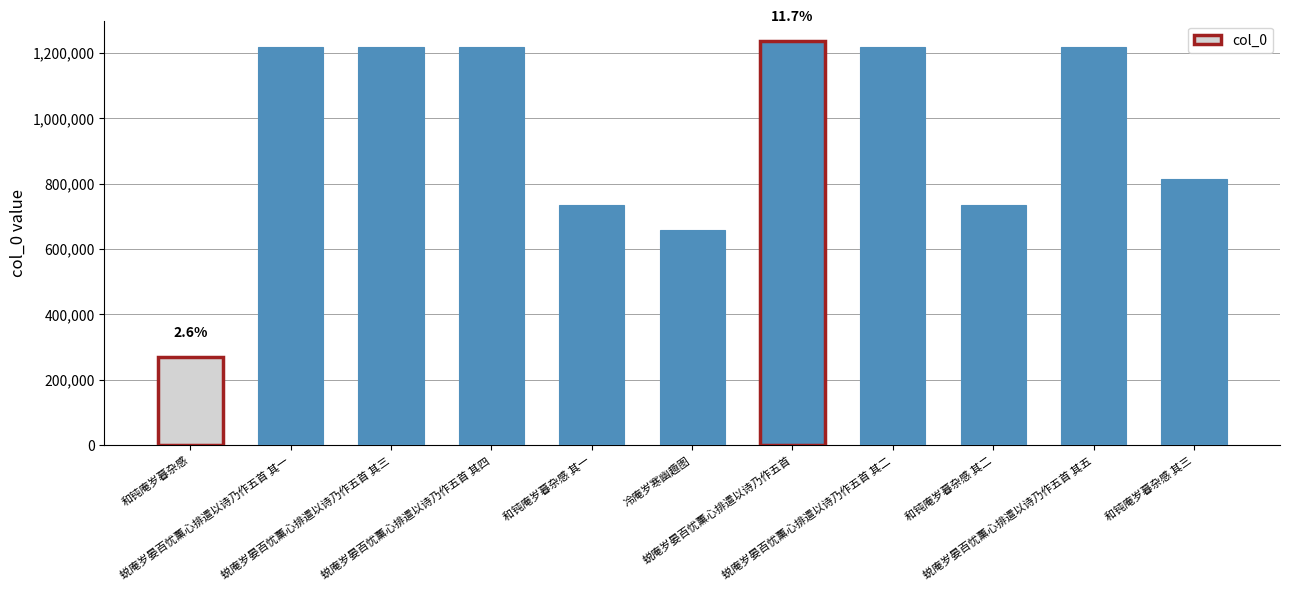

Between 和钝庵岁暮杂感 其三 and 蜕庵岁晏百忧薰心排遣以诗乃作五首 其四, which is larger?

蜕庵岁晏百忧薰心排遣以诗乃作五首 其四